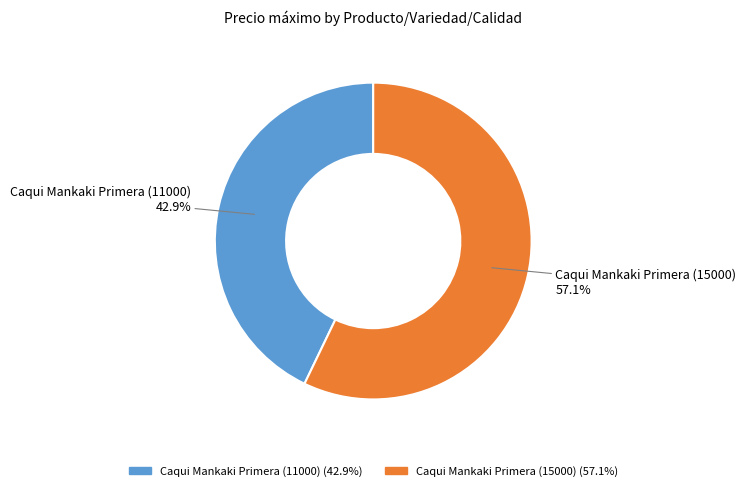

To the nearest percent, what percentage of the pie is Caqui Mankaki Primera (11000)?

43%